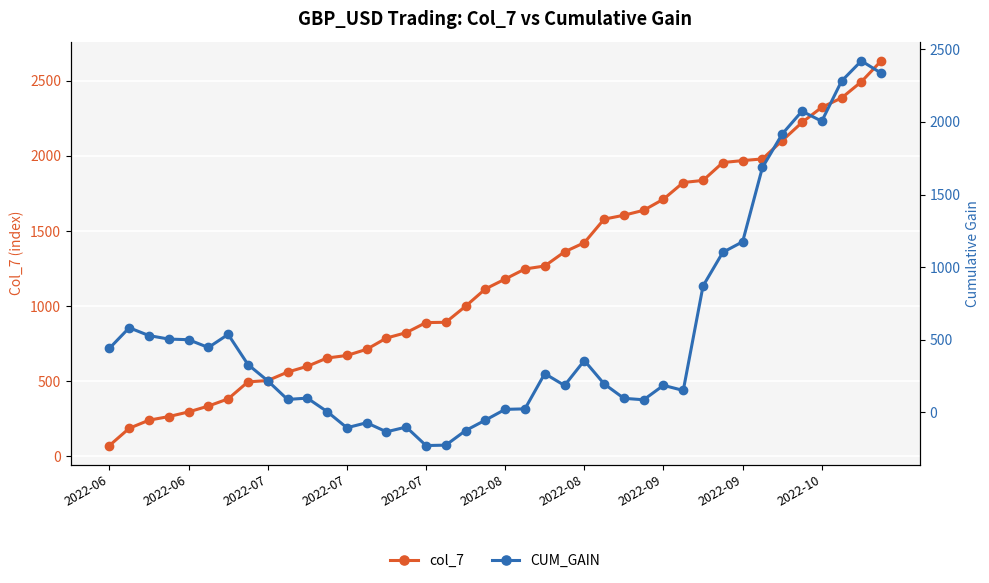

Is it true that col_7 equals 599.0 at 10?

True